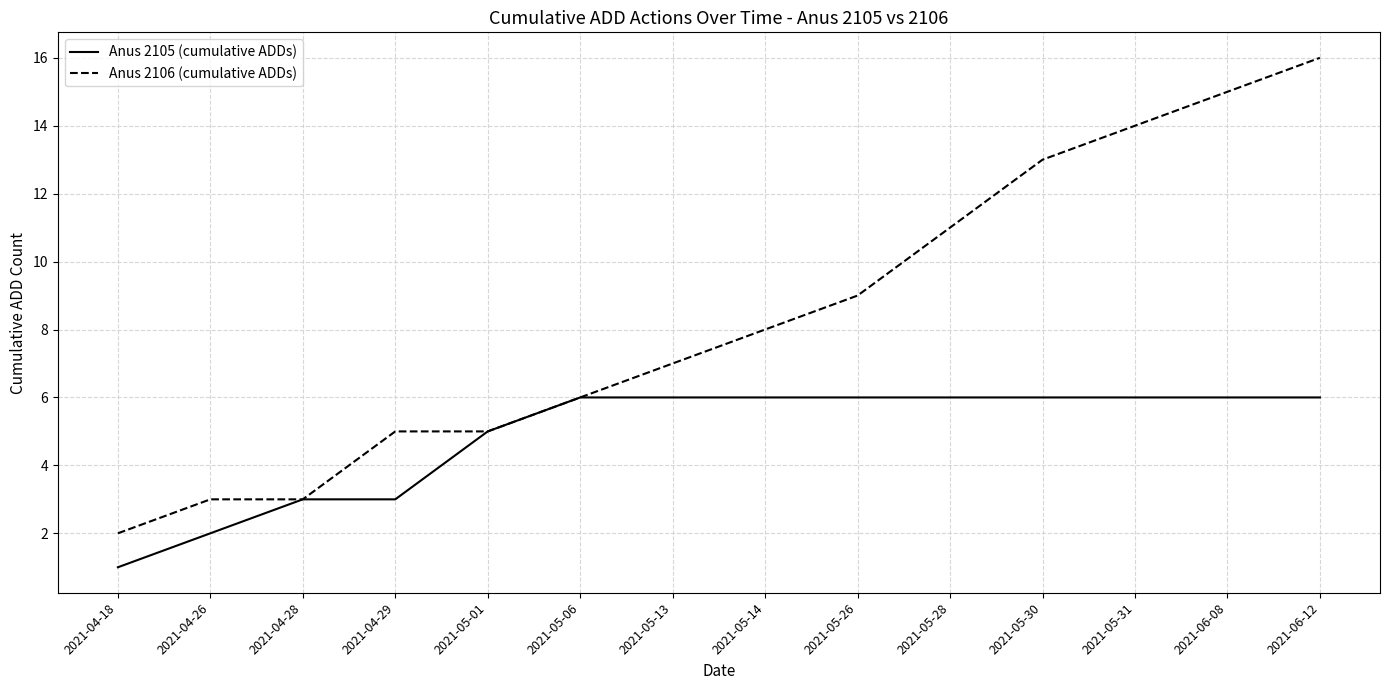

Rank the series by their maximum value, from lowest to highest.

Anus 2105 (cumulative ADDs), Anus 2106 (cumulative ADDs)